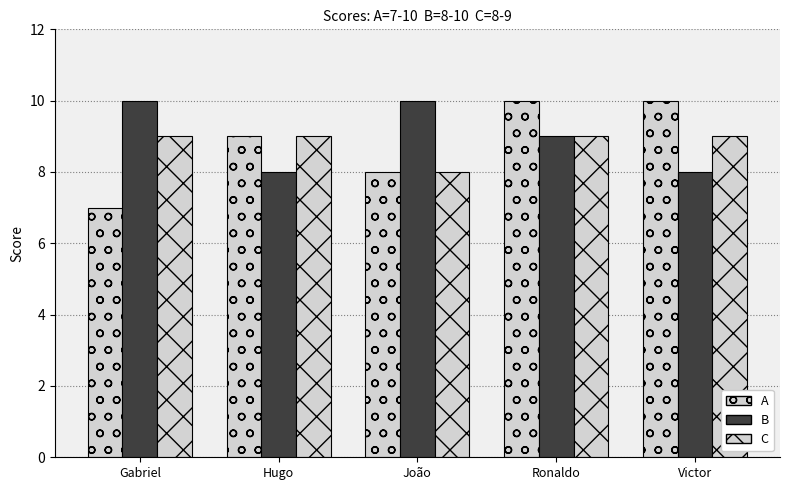

How many distinct data groups are displayed?

3